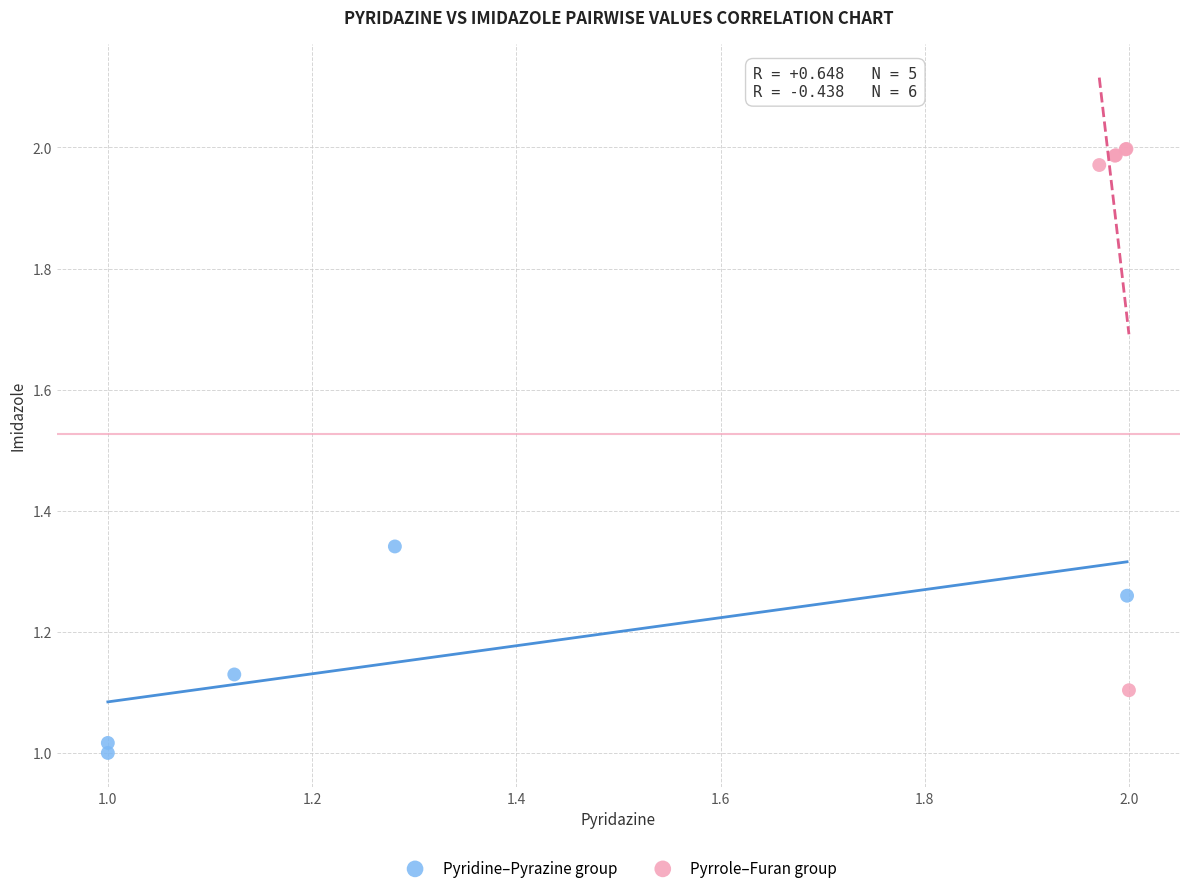

Which series contains the highest Y value?

Pyrrole–Furan group